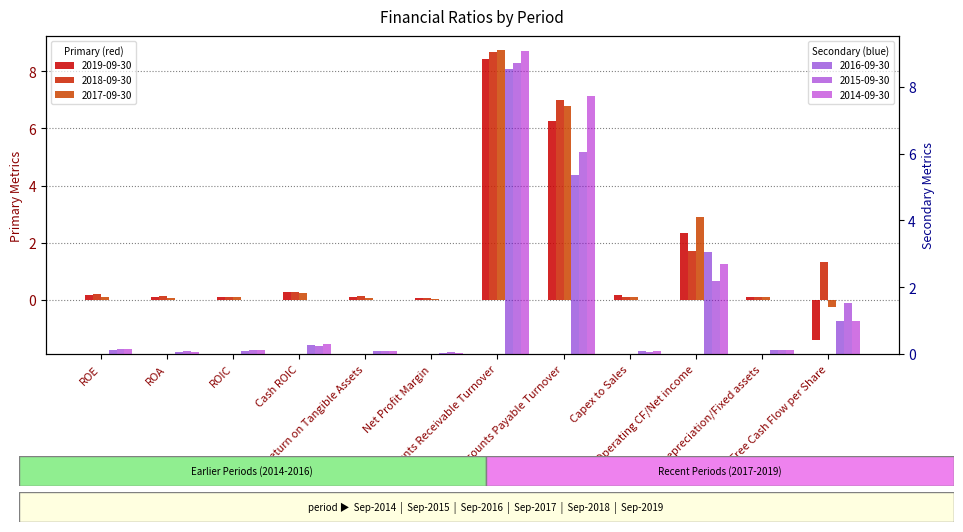

What are all the series names shown in the legend?

2019-09-30, 2018-09-30, 2017-09-30, 2016-09-30, 2015-09-30, 2014-09-30